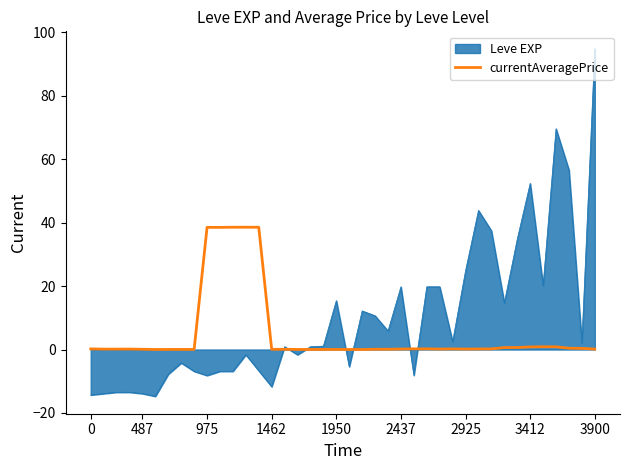

Rank the series by their maximum value, from lowest to highest.

currentAveragePrice, Leve EXP